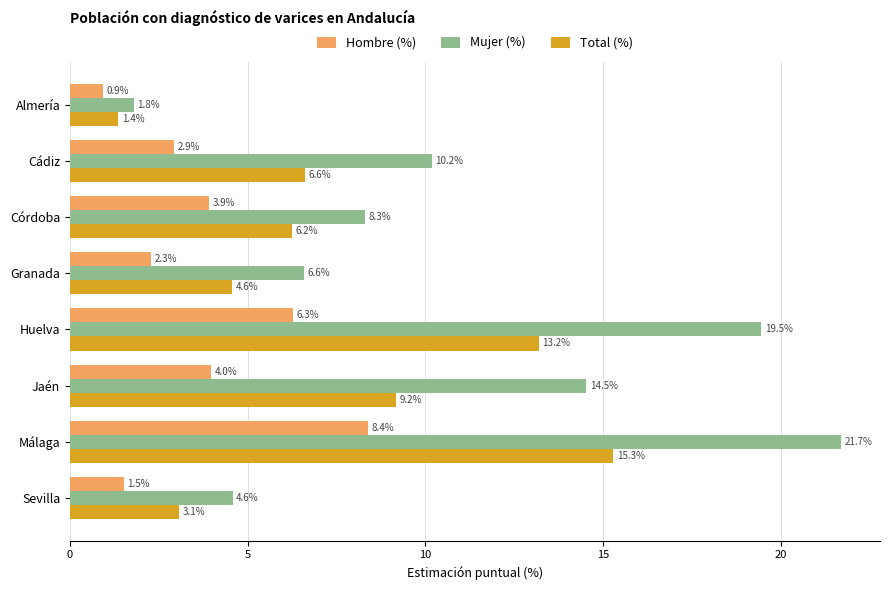

True or false: Mujer (%) has a value of 2.1 at Sevilla.

False